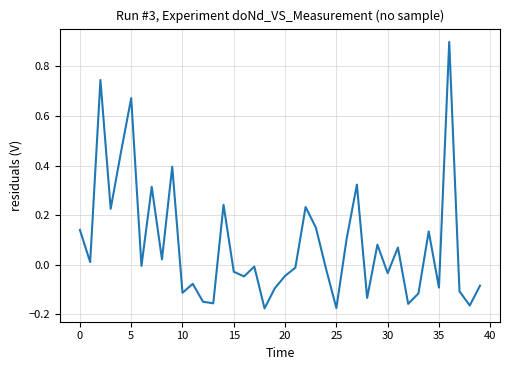

What is the greatest value displayed?

0.9